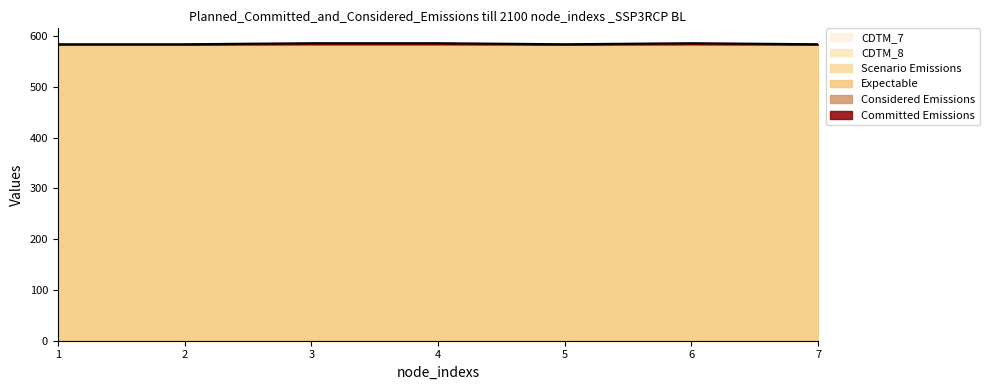

At which label is the value closest to 585?

1